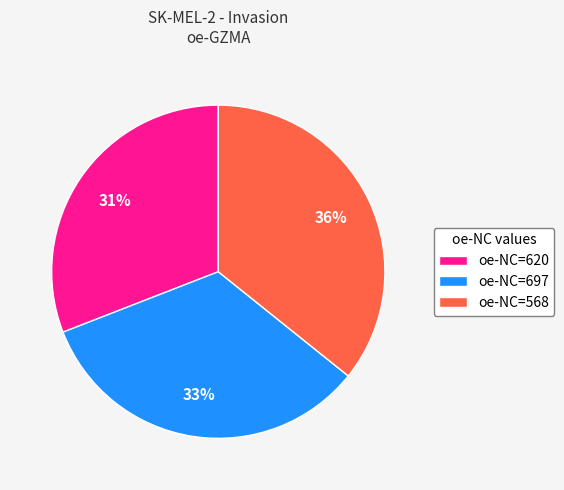

To the nearest percent, what is the average slice percentage?

33%